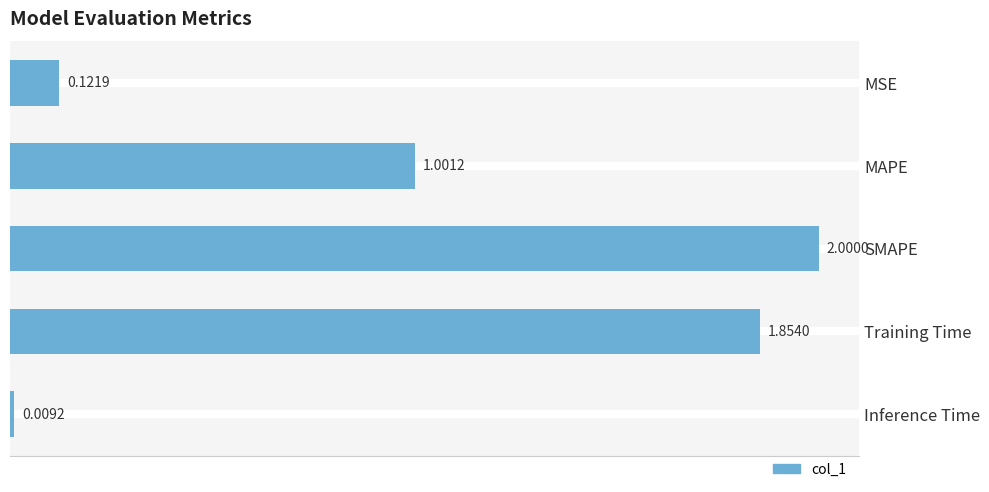

What is the label of the 5th bar from the top?

Inference Time